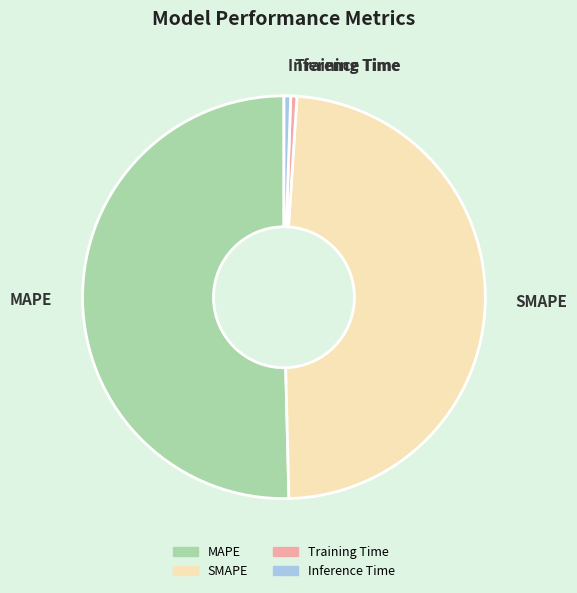

True or false: Inference Time accounts for 12% of the total.

False